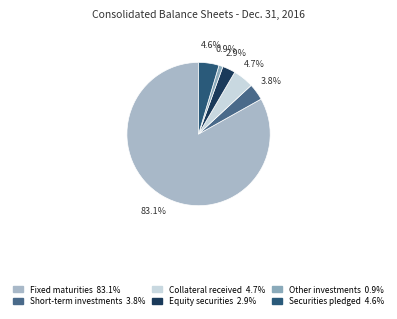

How much of the chart is everything except Collateral received?

95.3%